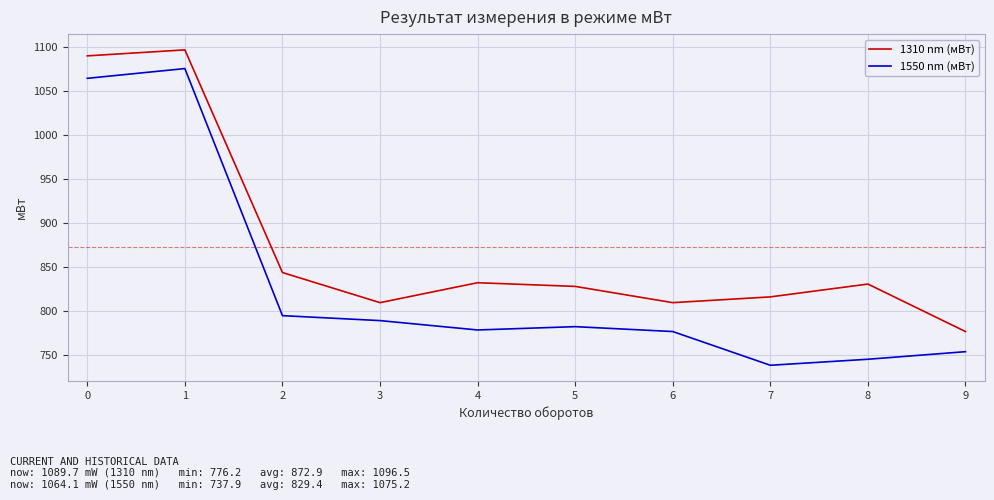

The value of 1550 nm (мВт) at 9 is 381.4. True or false?

False